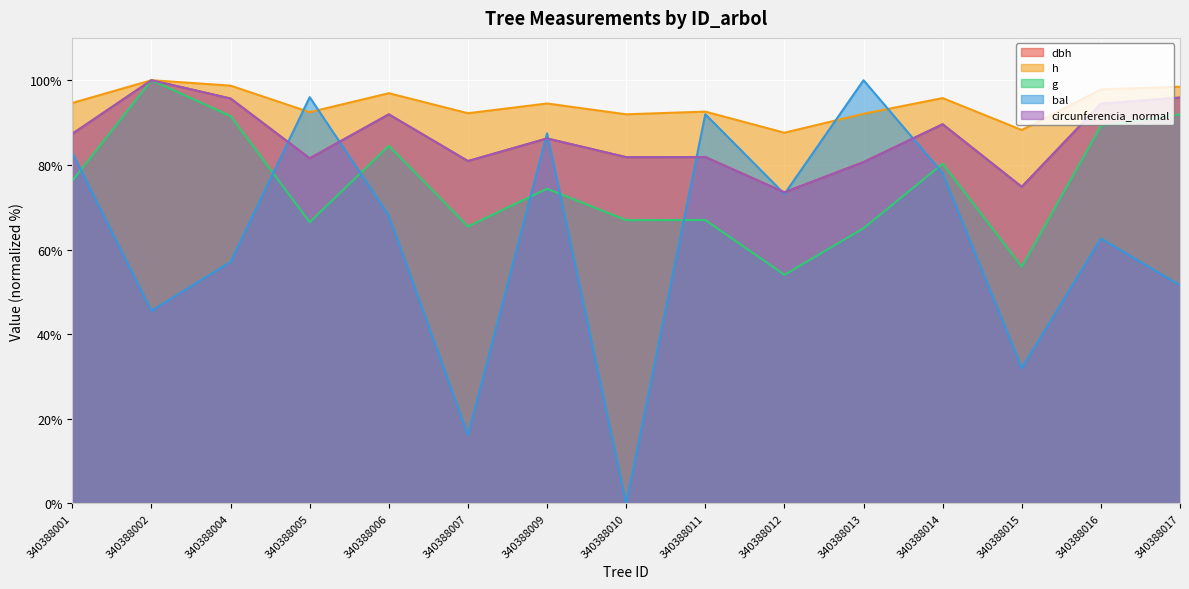

What is the sum of all bal values?

942.4